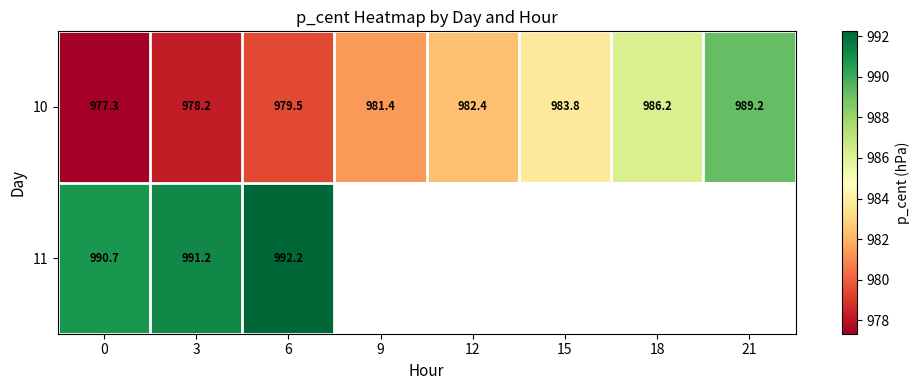

At which label is 10 closest to 983?

12